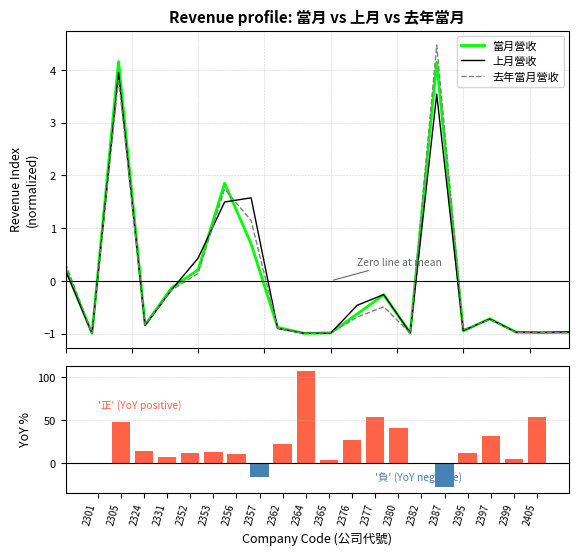

What is the value of the 上月營收 bar at the 13th from the left?

-0.3